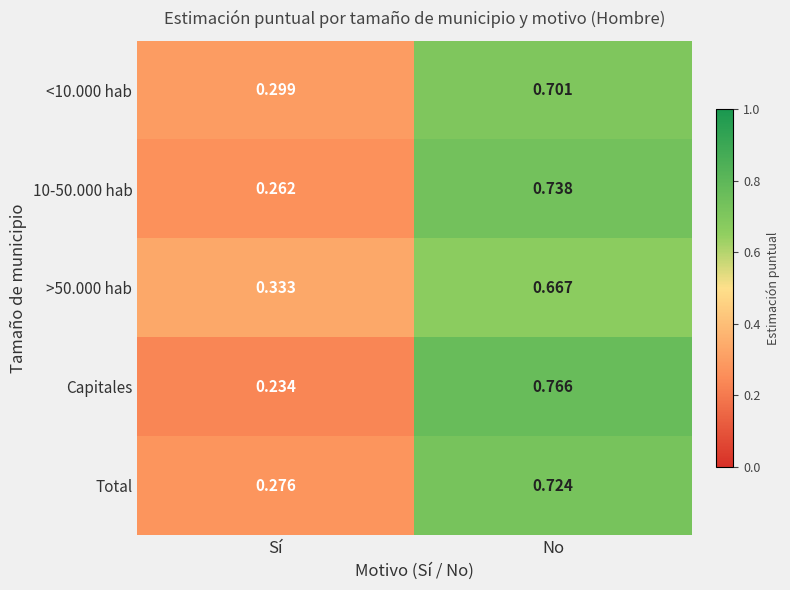

Between Sí and No, which series saw the biggest shift?

Capitales